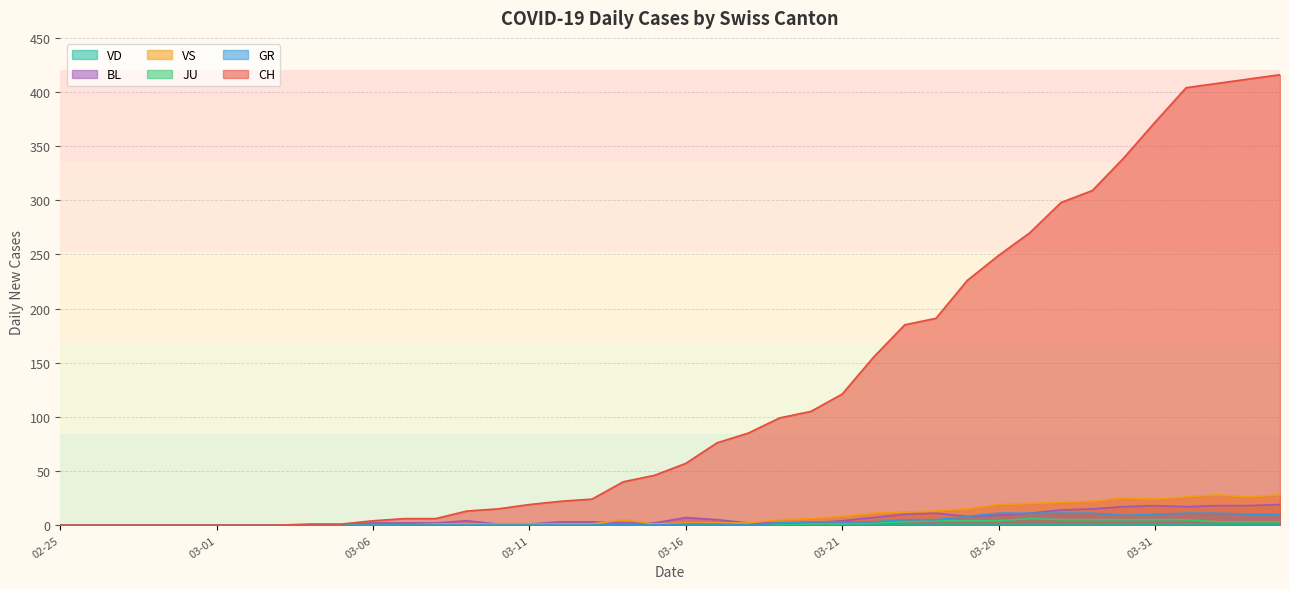

True or false: GR and VS intersect in this chart.

False